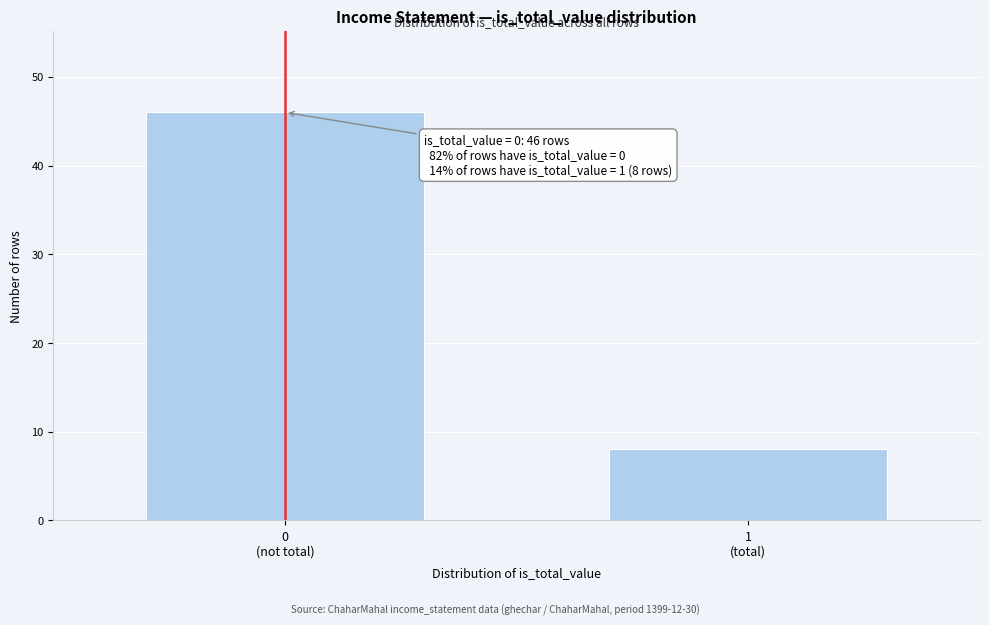

Reading left to right, list all the values displayed in this chart.

46	8